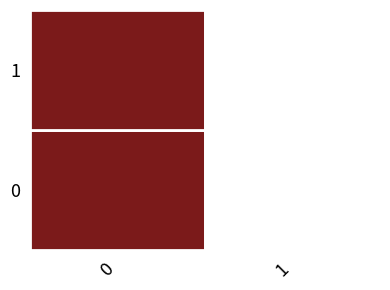

How many series are shown in this chart?

2